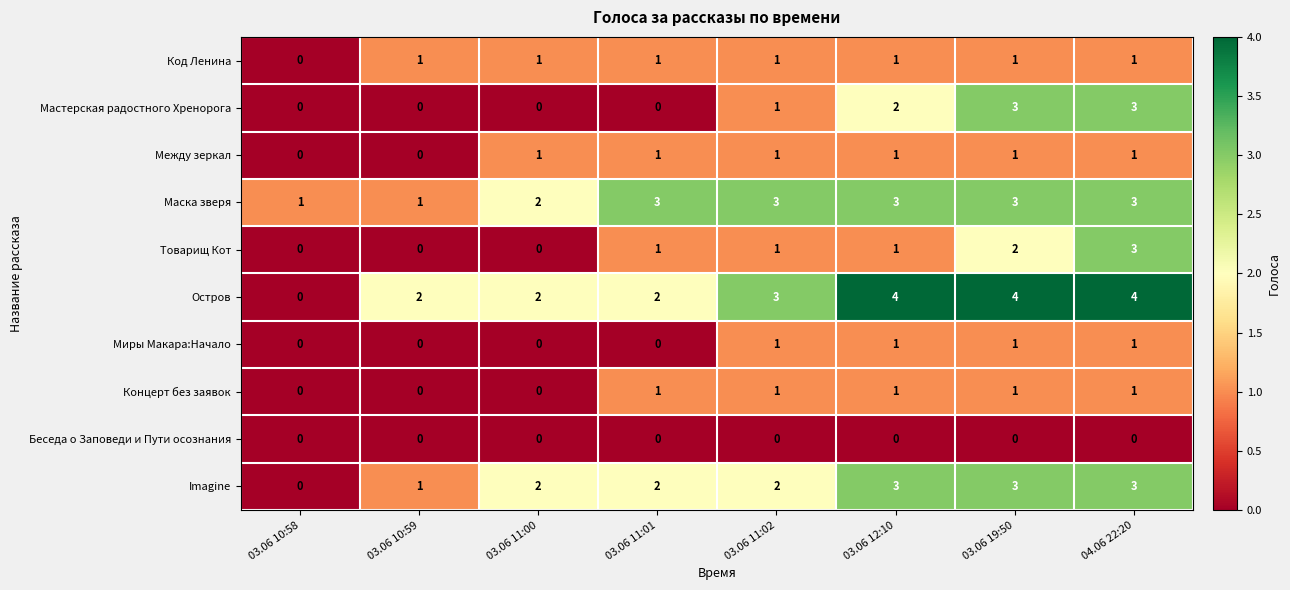

How many data points does each series have?

8